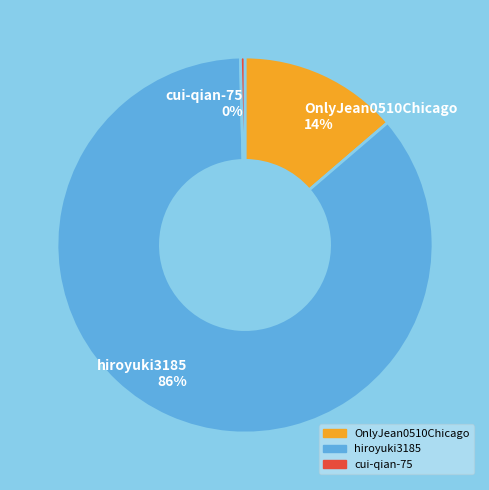

To the nearest percent, what is the average slice percentage?

33%